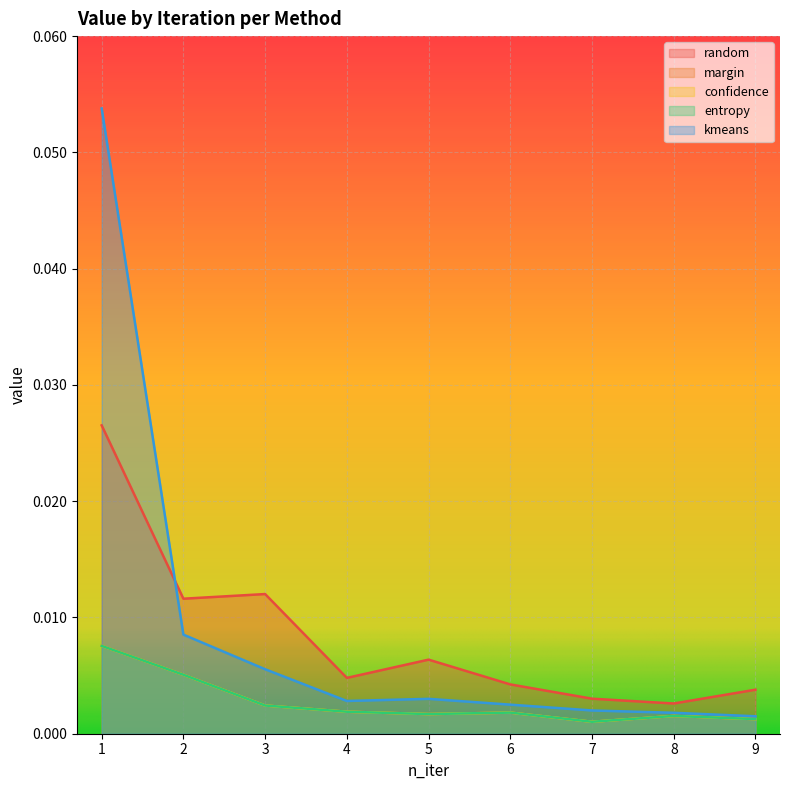

Reading left to right, transcribe all the data shown in this chart.

random: 0.0	0.0	0.0	0.0	0.0	0.0	0.0	0.0	0.0
margin: 0.0	0.0	0.0	0.0	0.0	0.0	0.0	0.0	0.0
confidence: 0.0	0.0	0.0	0.0	0.0	0.0	0.0	0.0	0.0
entropy: 0.0	0.0	0.0	0.0	0.0	0.0	0.0	0.0	0.0
kmeans: 0.1	0.0	0.0	0.0	0.0	0.0	0.0	0.0	0.0